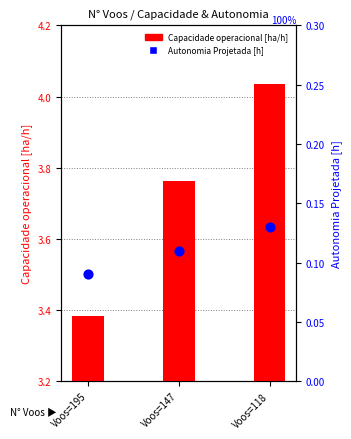

Which series contains the lowest Y value?

Autonomia Projetada [h]